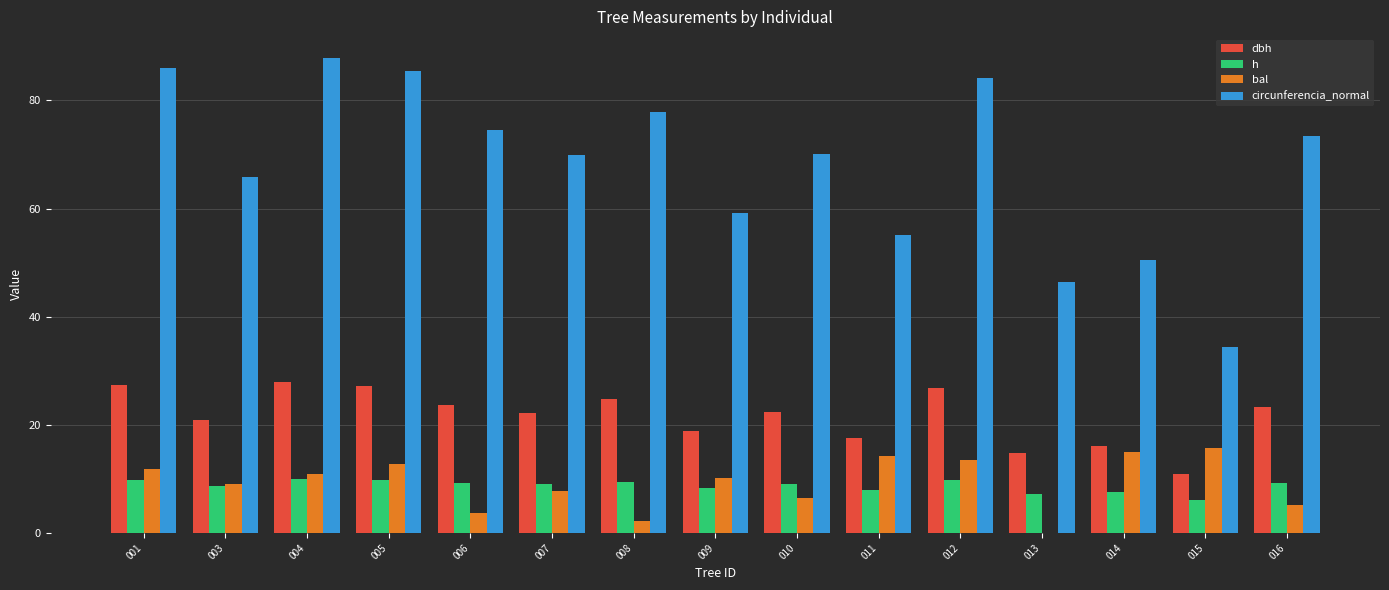

What is the maximum value for circunferencia_normal?

87.9